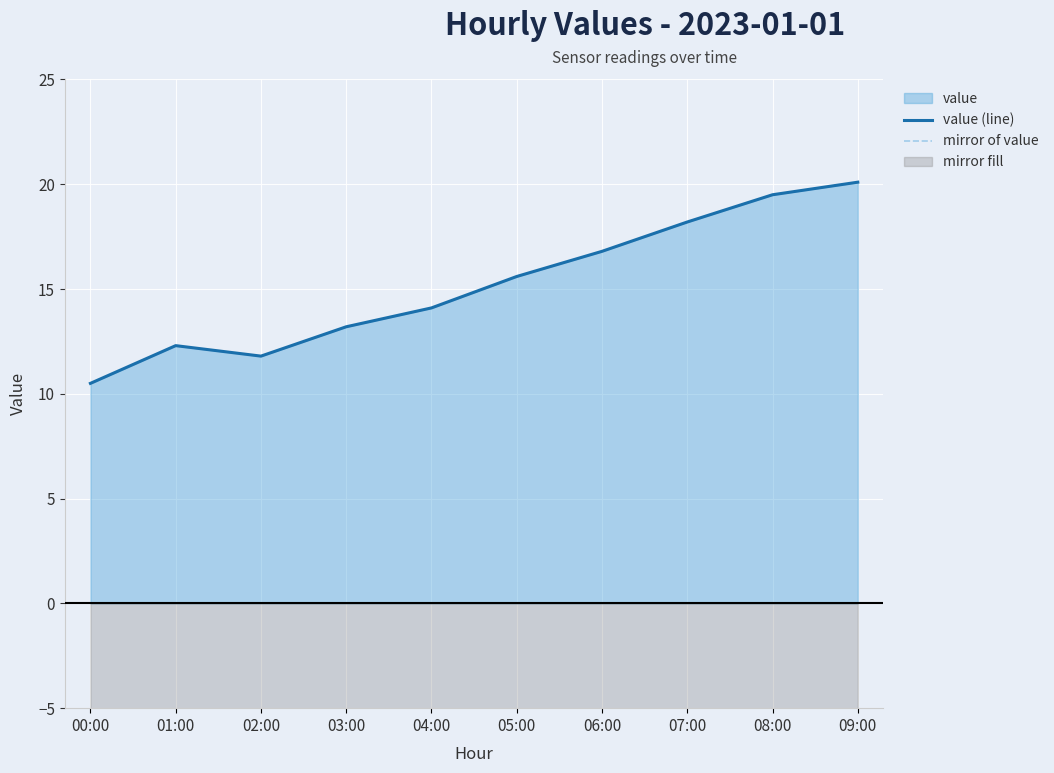

True or false: mirror of value and value (line) intersect in this chart.

False